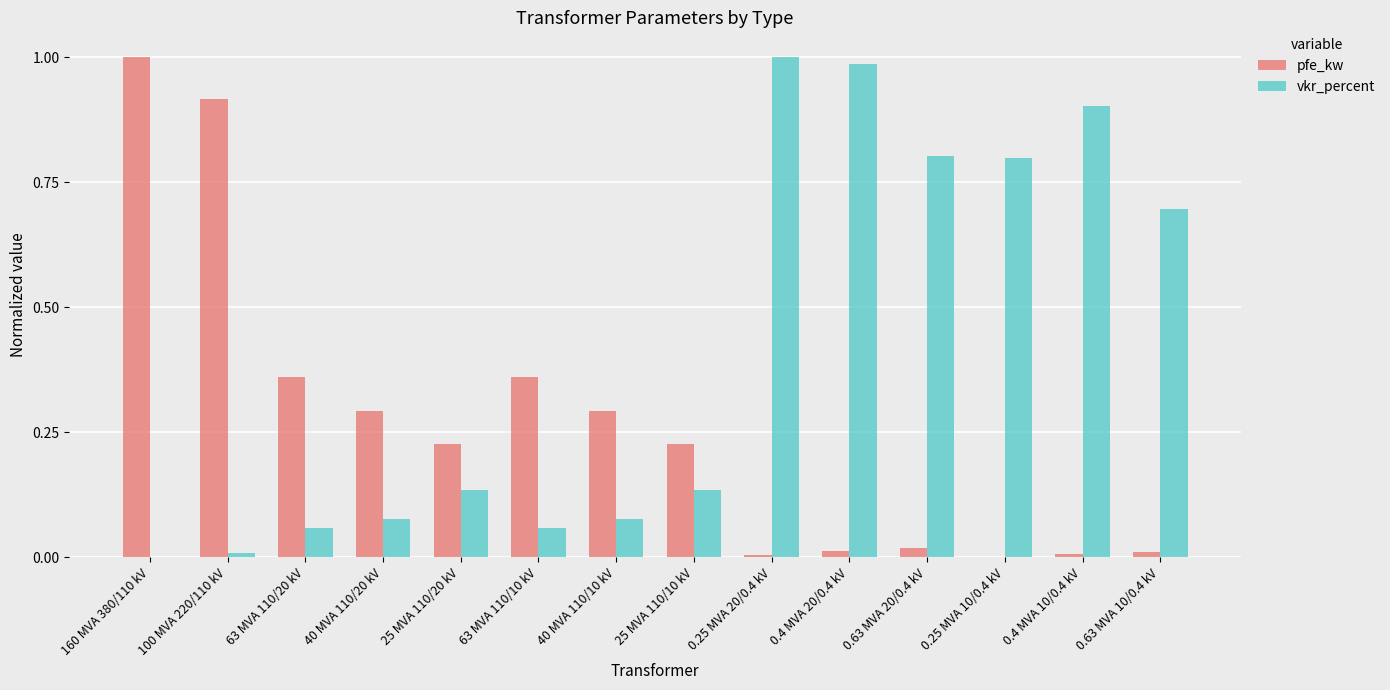

What is the average value of the pfe_kw series?

0.3